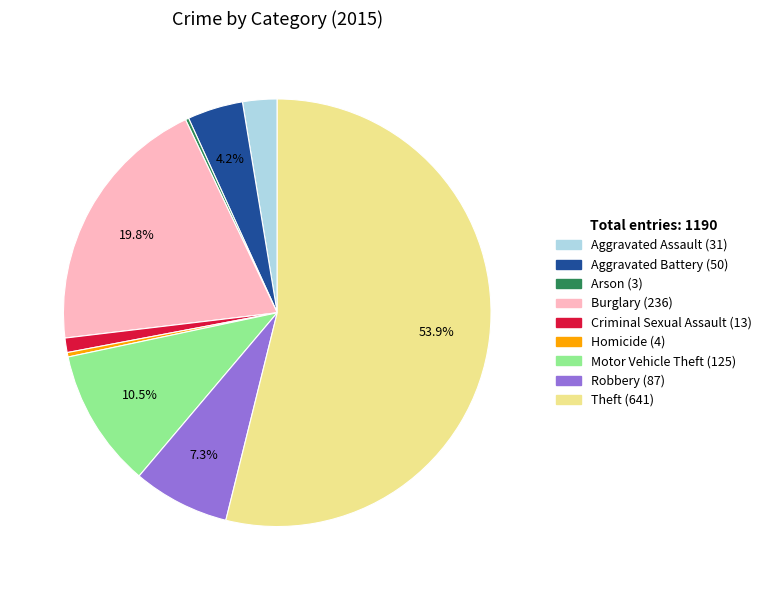

Which slice is the largest?

Theft